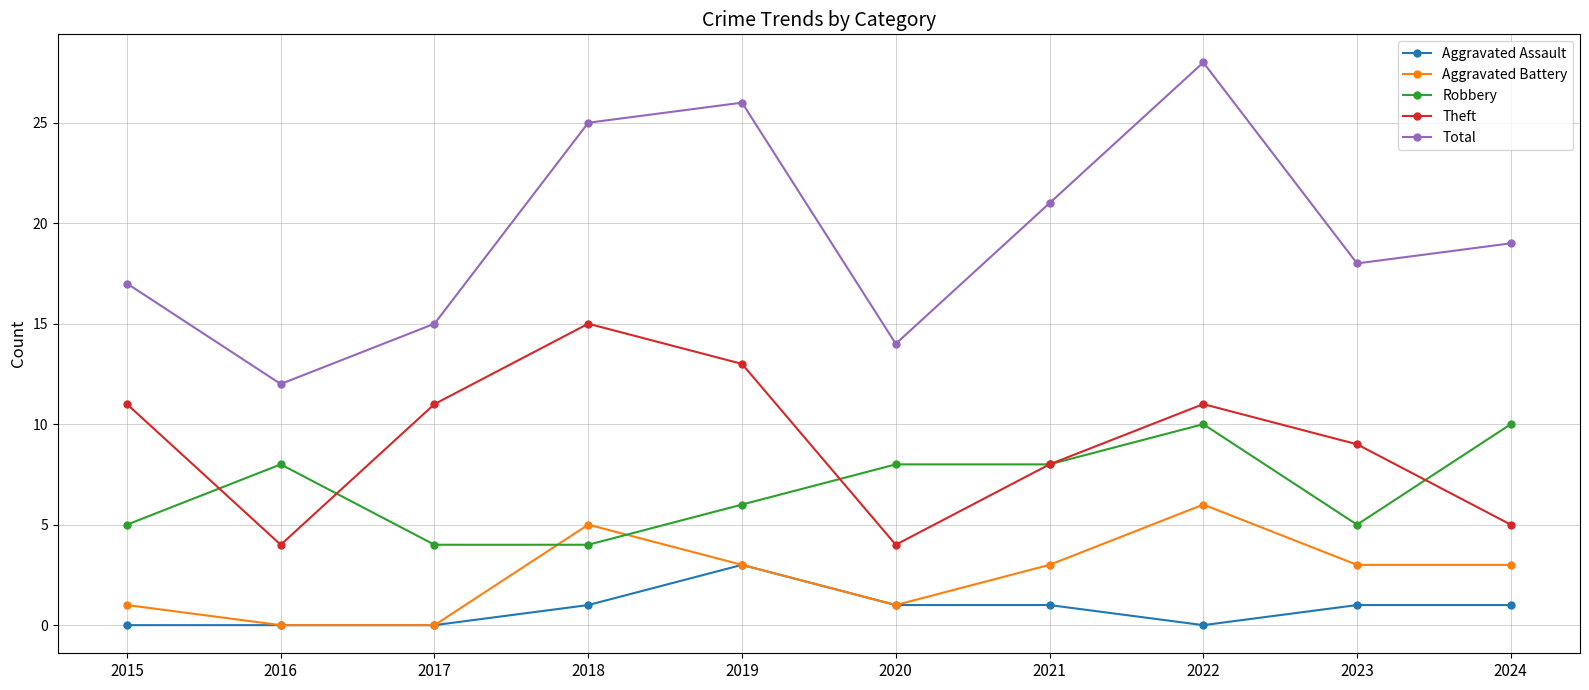

What is the value of the Robbery point at the 4th from the left?

4